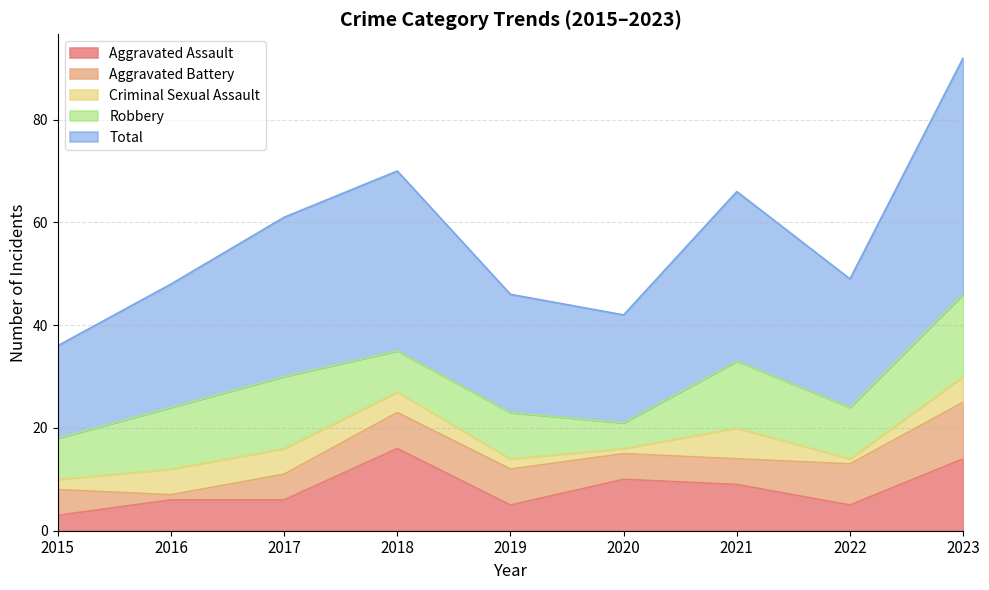

How many series are shown in this chart?

5